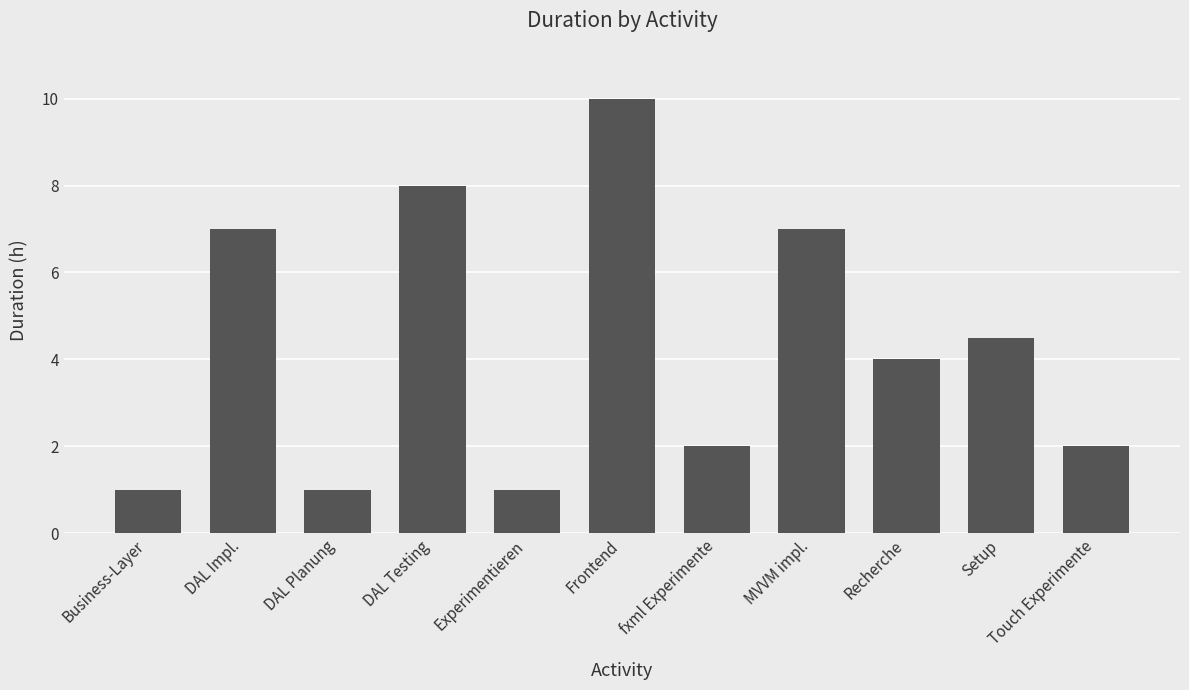

Read the value at Touch Experimente.

2.0